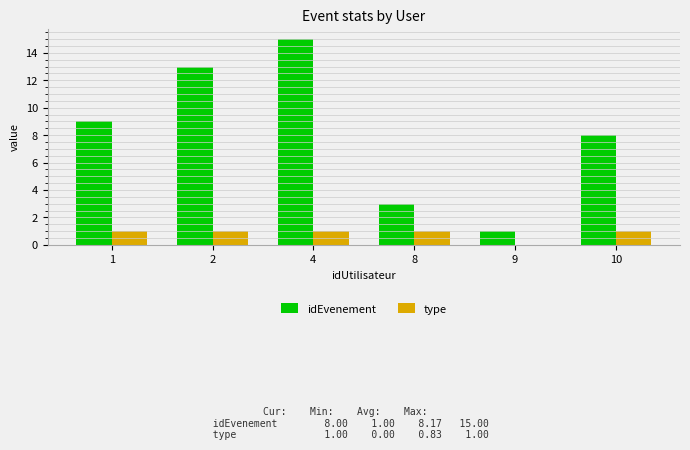

At which category does the chart reach its peak across all series?

4